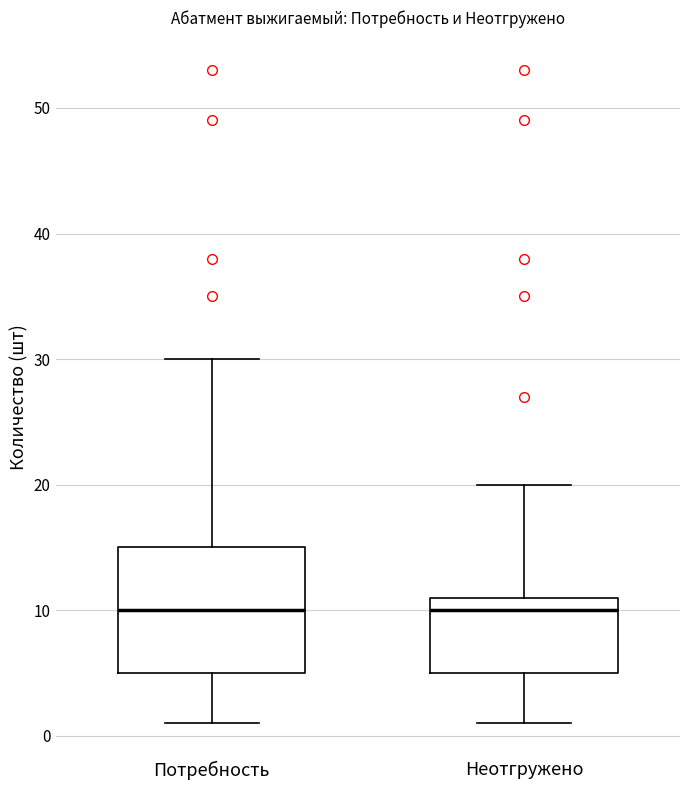

Where is the upper edge of the box for Потребность on the y-axis? The values are not printed on the chart, so give them approximately, as read against the axis.

15